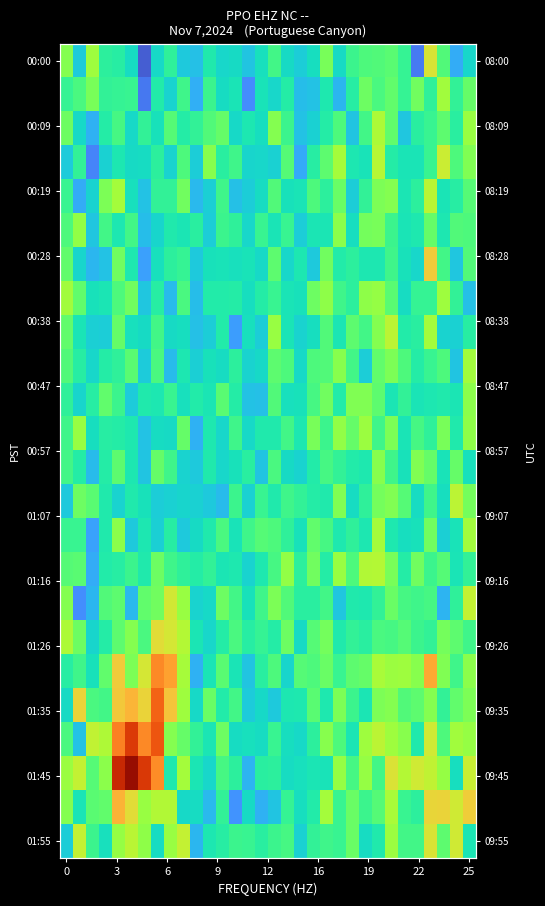

What is the total value across all series at 14?

518.4